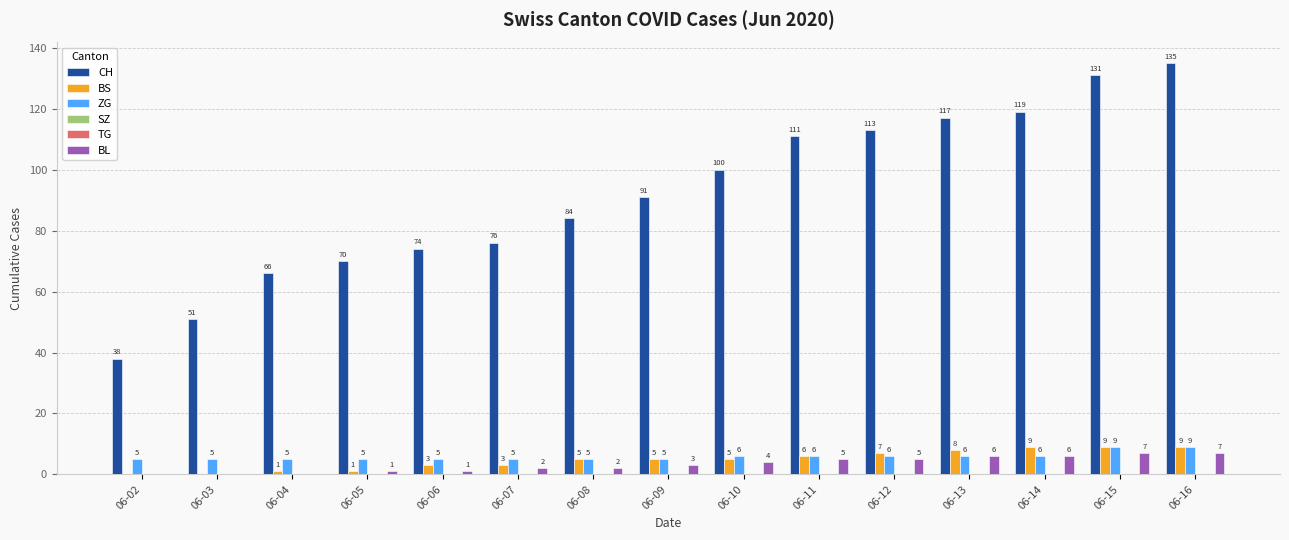

Reading right to left, transcribe all the data shown in this chart.

CH: 06-16=135	06-15=131	06-14=119	06-13=117	06-12=113	06-11=111	06-10=100	06-09=91	06-08=84	06-07=76	06-06=74	06-05=70	06-04=66	06-03=51	06-02=38
BS: 06-16=9	06-15=9	06-14=9	06-13=8	06-12=7	06-11=6	06-10=5	06-09=5	06-08=5	06-07=3	06-06=3	06-05=1	06-04=1	06-03=0	06-02=0
ZG: 06-16=9	06-15=9	06-14=6	06-13=6	06-12=6	06-11=6	06-10=6	06-09=5	06-08=5	06-07=5	06-06=5	06-05=5	06-04=5	06-03=5	06-02=5
SZ: 06-16=0	06-15=0	06-14=0	06-13=0	06-12=0	06-11=0	06-10=0	06-09=0	06-08=0	06-07=0	06-06=0	06-05=0	06-04=0	06-03=0	06-02=0
TG: 06-16=0	06-15=0	06-14=0	06-13=0	06-12=0	06-11=0	06-10=0	06-09=0	06-08=0	06-07=0	06-06=0	06-05=0	06-04=0	06-03=0	06-02=0
BL: 06-16=7	06-15=7	06-14=6	06-13=6	06-12=5	06-11=5	06-10=4	06-09=3	06-08=2	06-07=2	06-06=1	06-05=1	06-04=0	06-03=0	06-02=0